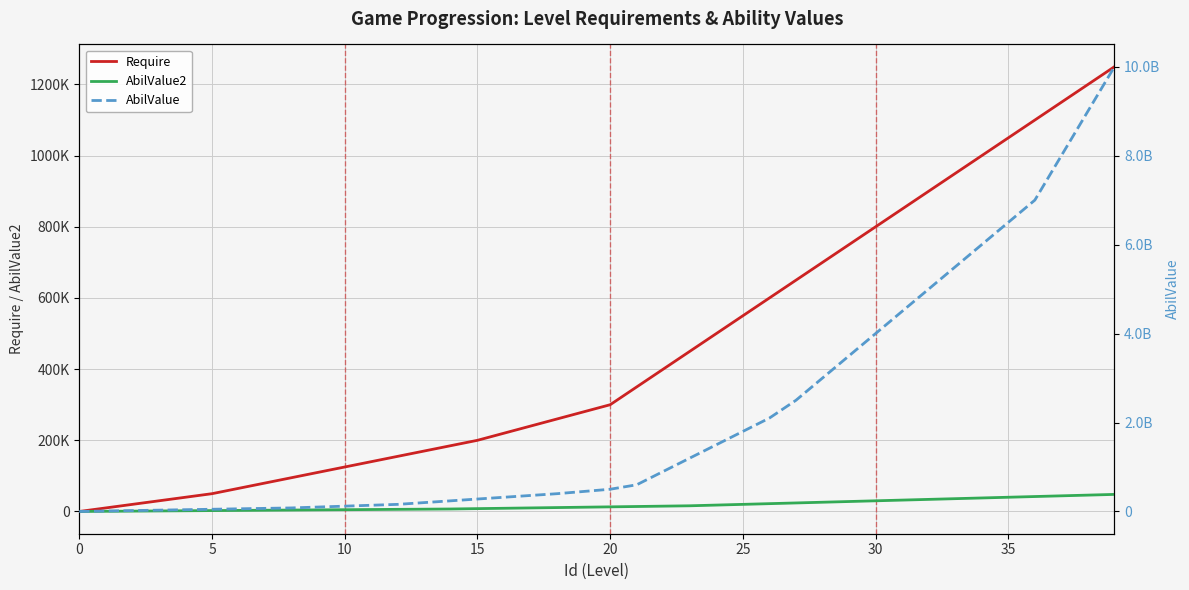

The AbilValue2 series shows 48000 at 39. True or false?

True